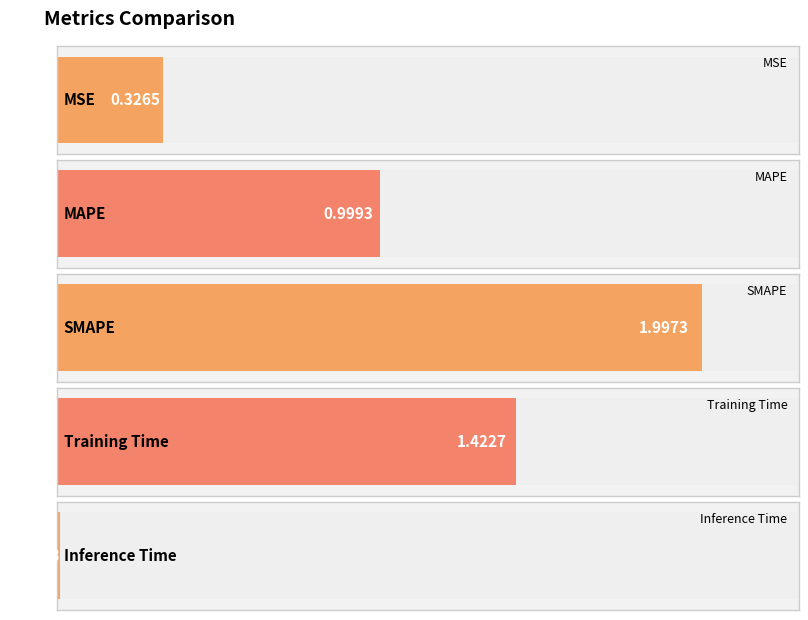

What is the label of the 3rd bar from the left?

SMAPE